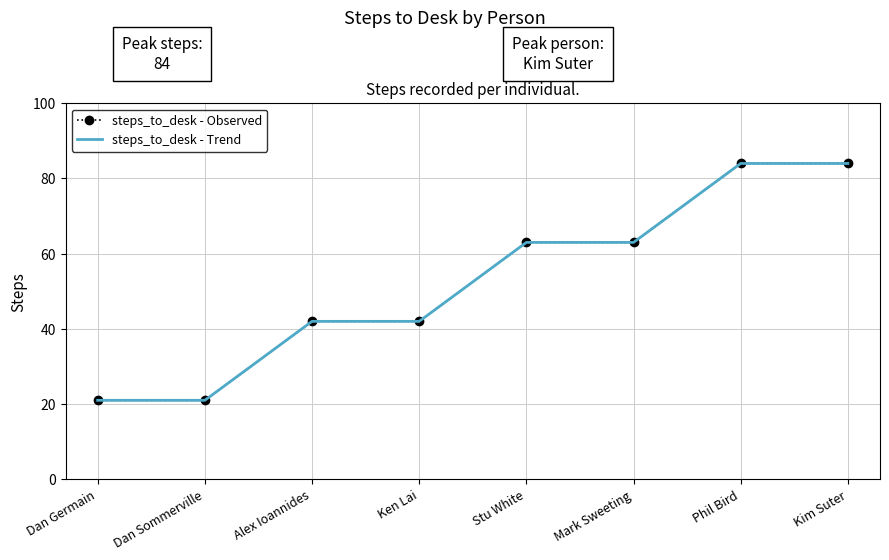

Reading left to right, list all the values displayed in this chart.

steps_to_desk - Observed: 21	21	42	42	63	63	84	84
steps_to_desk - Trend: 21	21	42	42	63	63	84	84